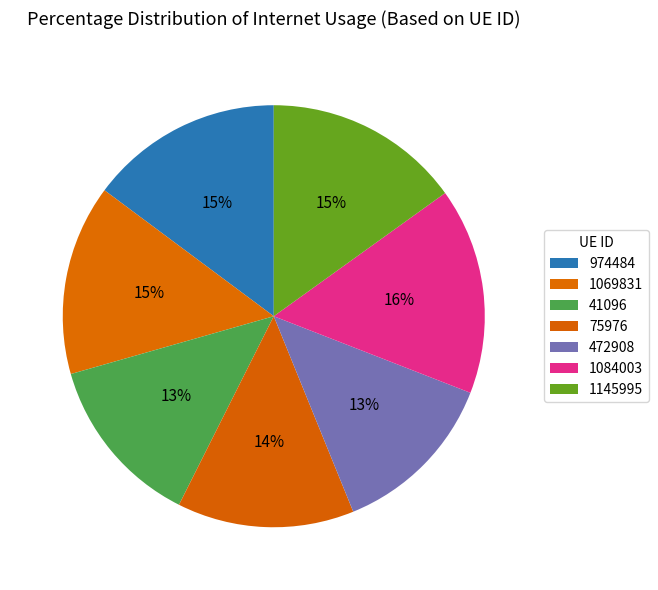

The 1069831 slice represents 15% of the pie. True or false?

True